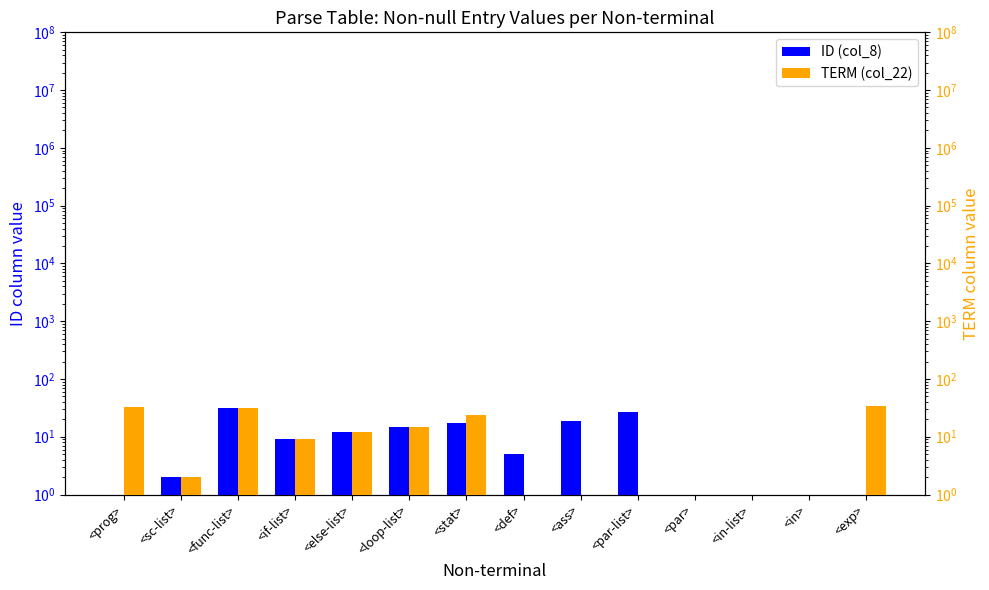

Between <else-list> and <par-list>, which is larger?

<par-list>